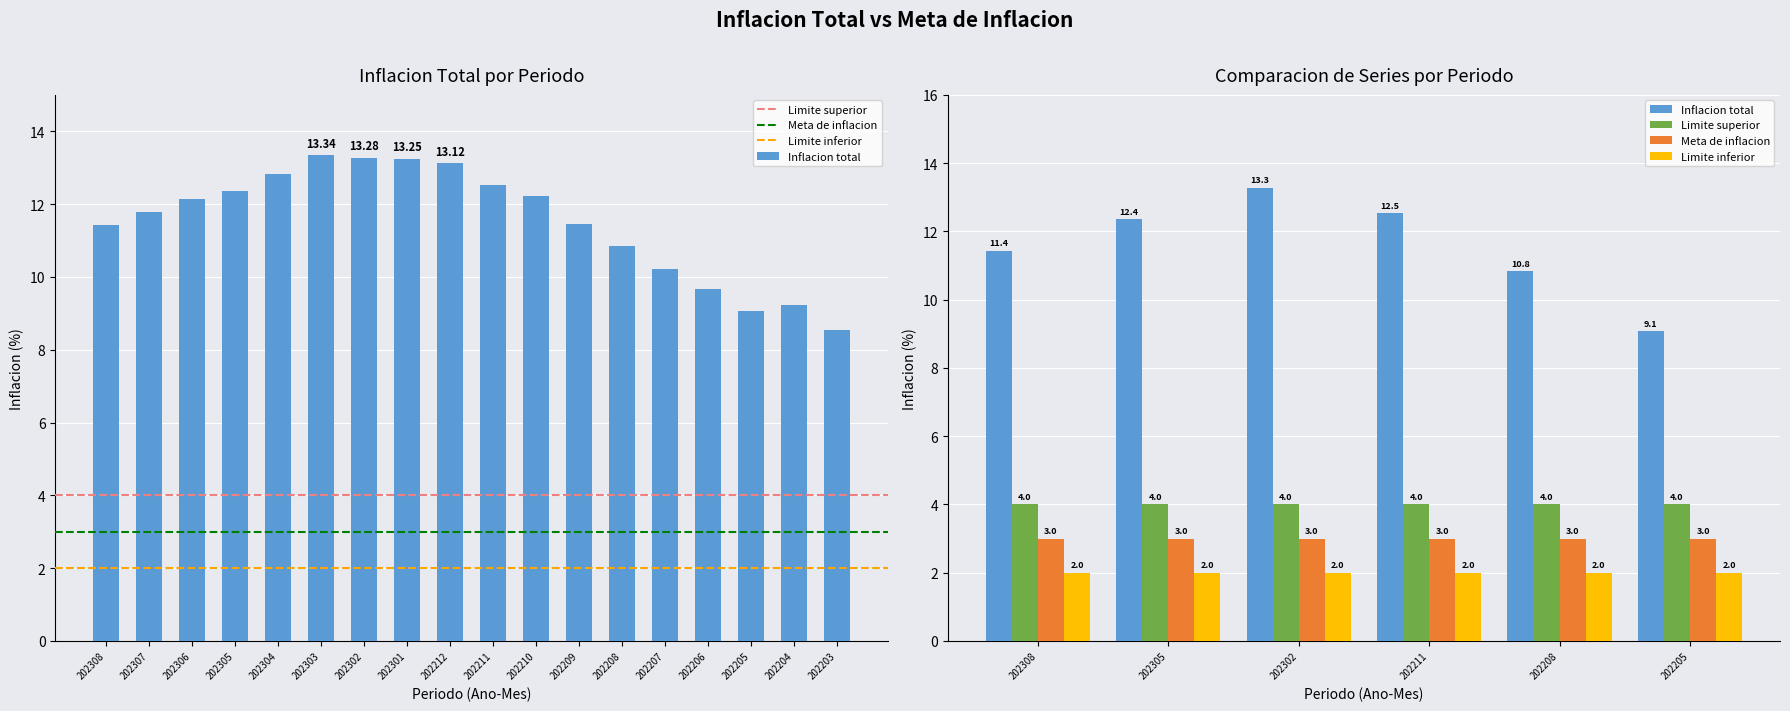

How many bars are there in each group?

4